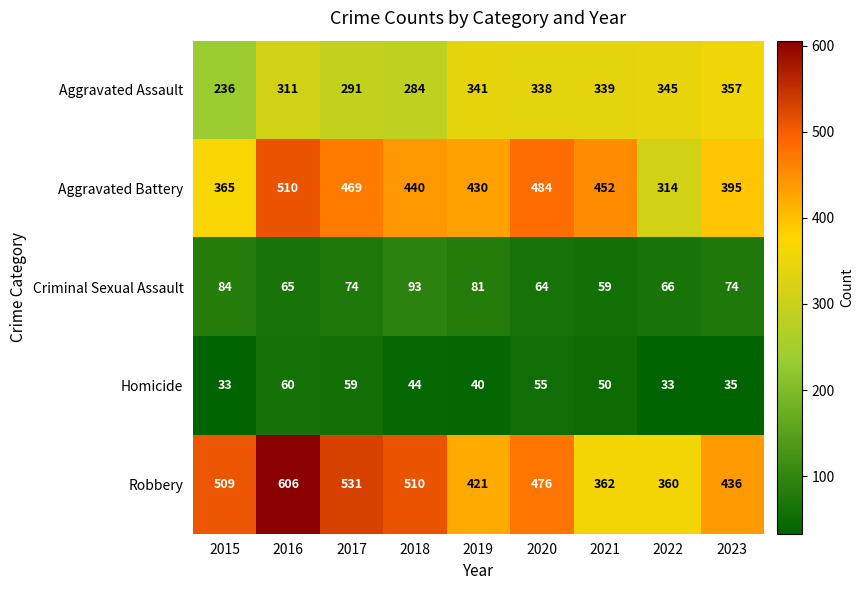

Which label corresponds to the largest value in the chart?

2016